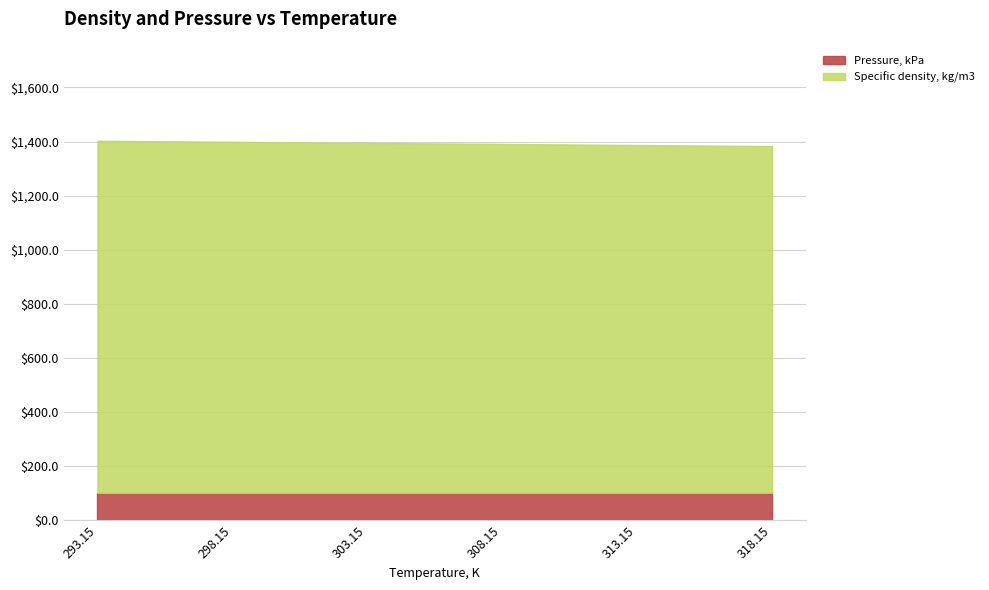

Does the chart have visible grid lines?

Yes